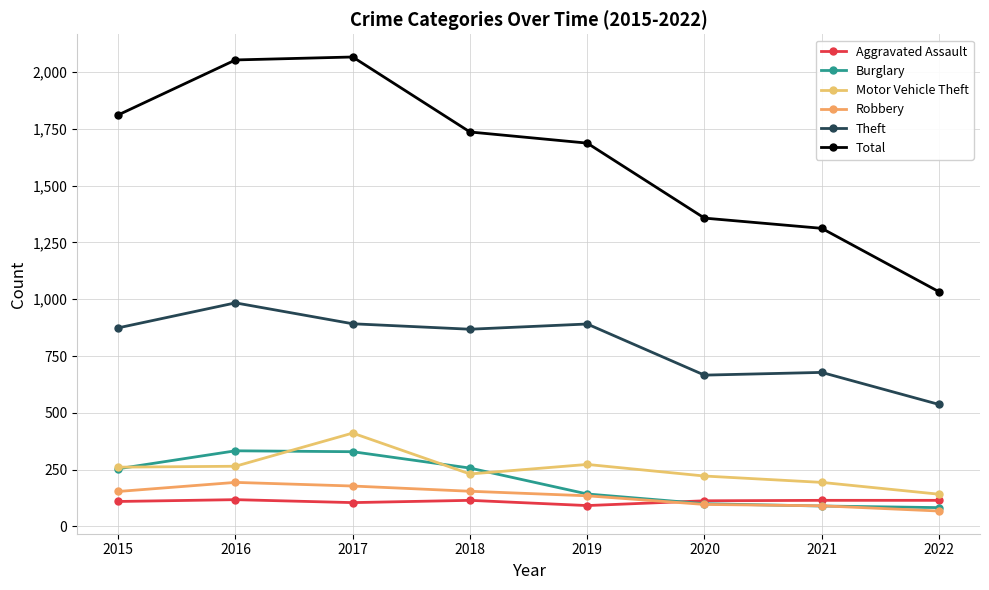

Which series changed the most between 2020 and 2021?

Total